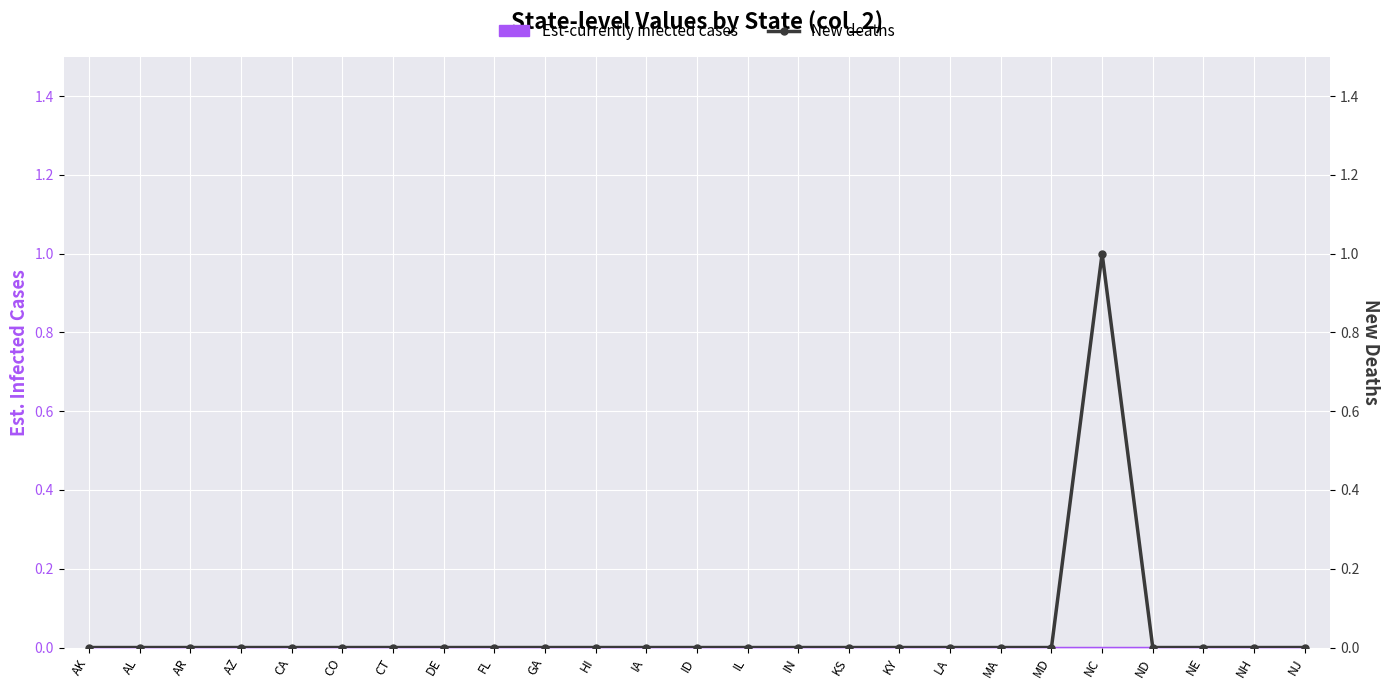

How many values in New deaths are above zero?

1